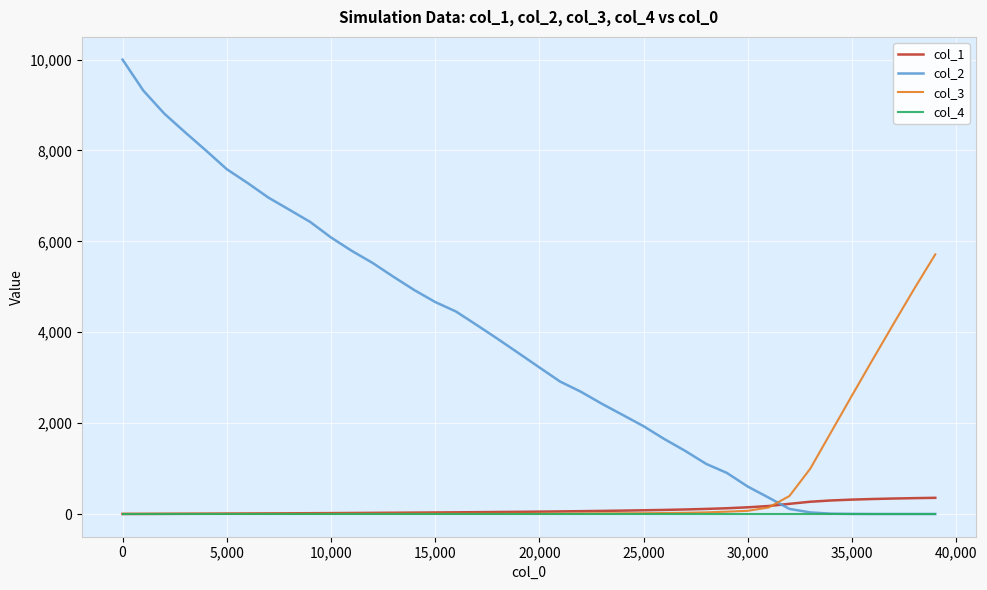

Which series has the largest total across all categories?

col_2